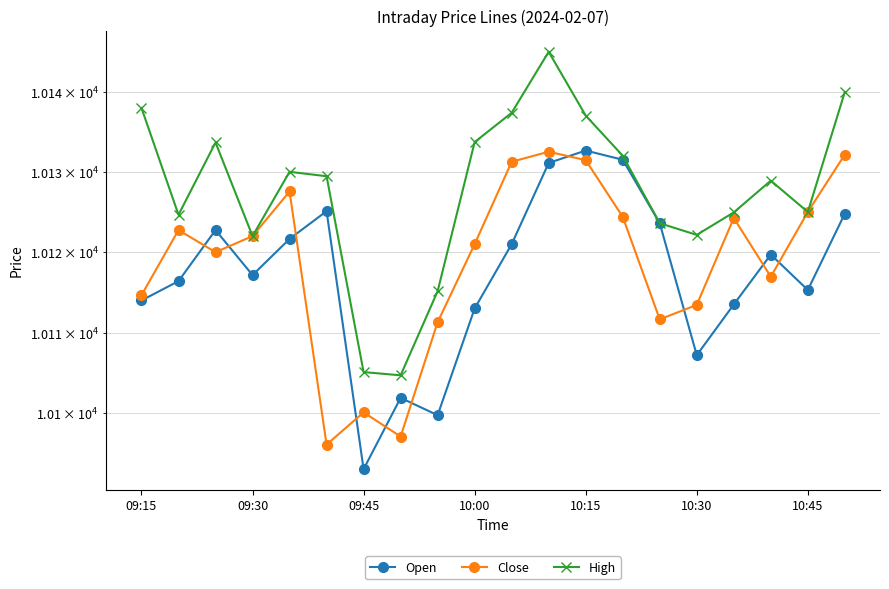

How many values in the Open series exceed 10119?

10